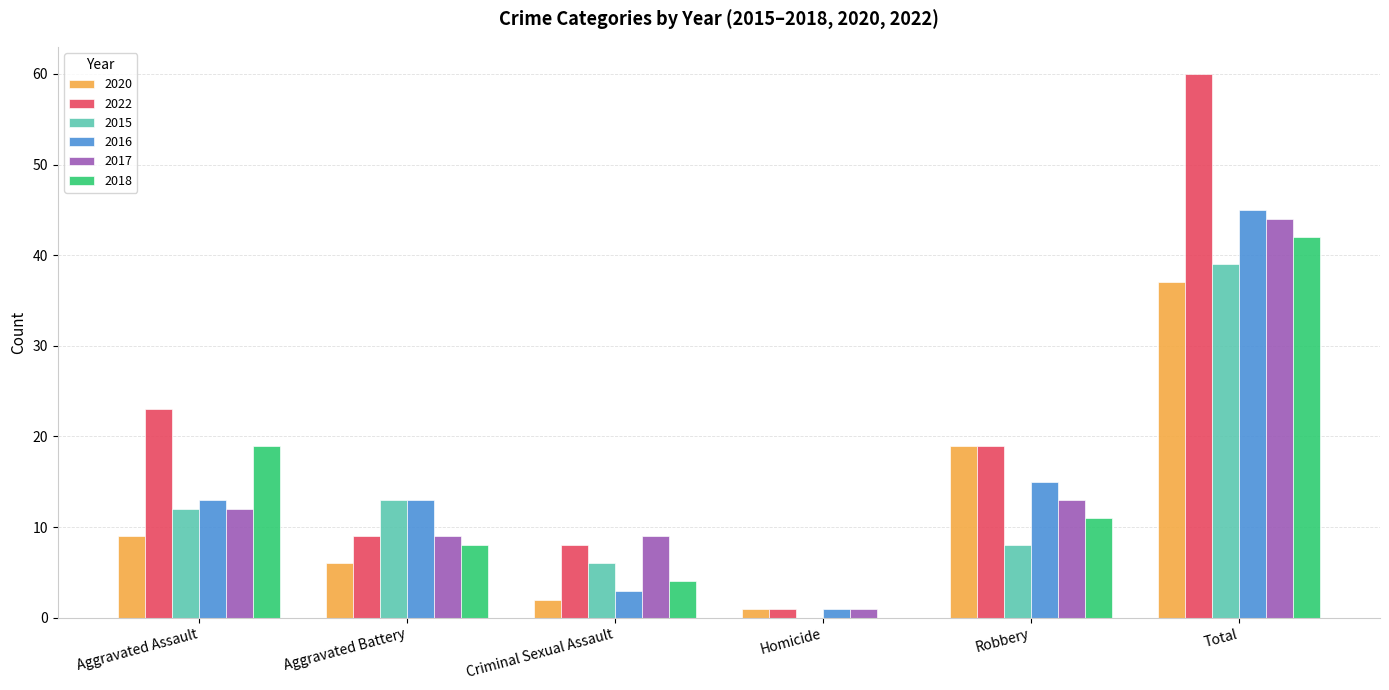

Between Criminal Sexual Assault and Robbery, which series saw the biggest shift?

2020